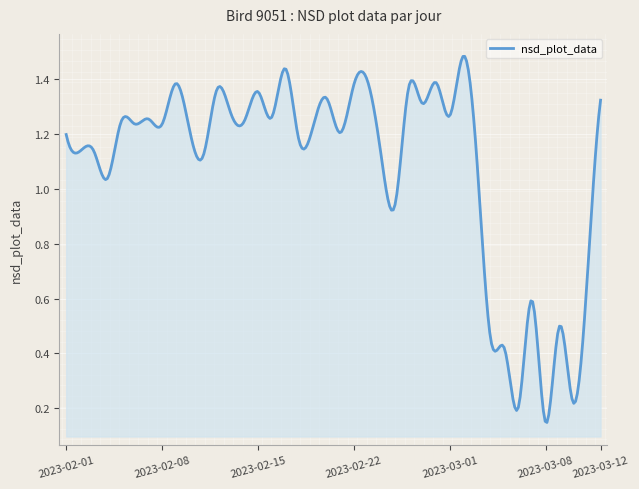

Which label corresponds to the smallest value in the chart?

2023-03-08